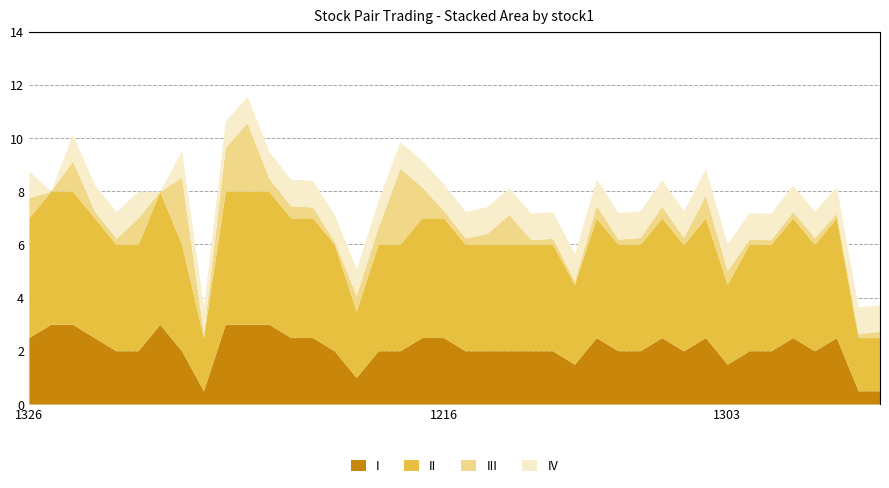

What is the label of the 39th point from the left?

1303